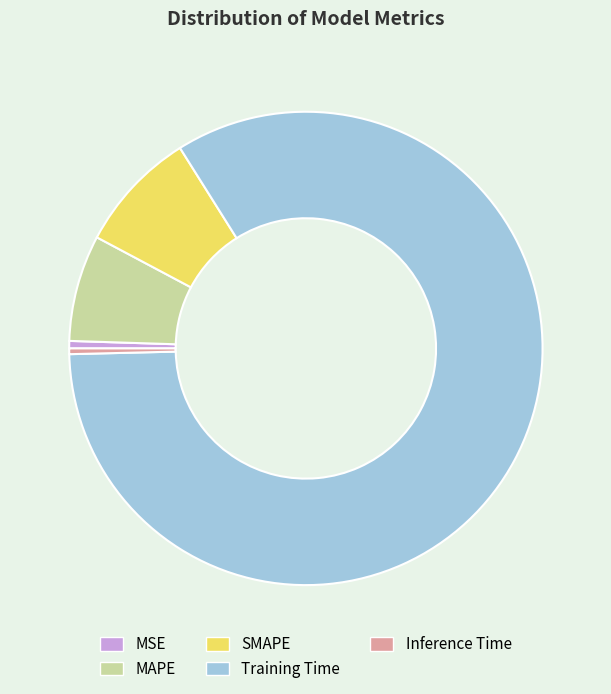

Count the number of slices in the pie.

5